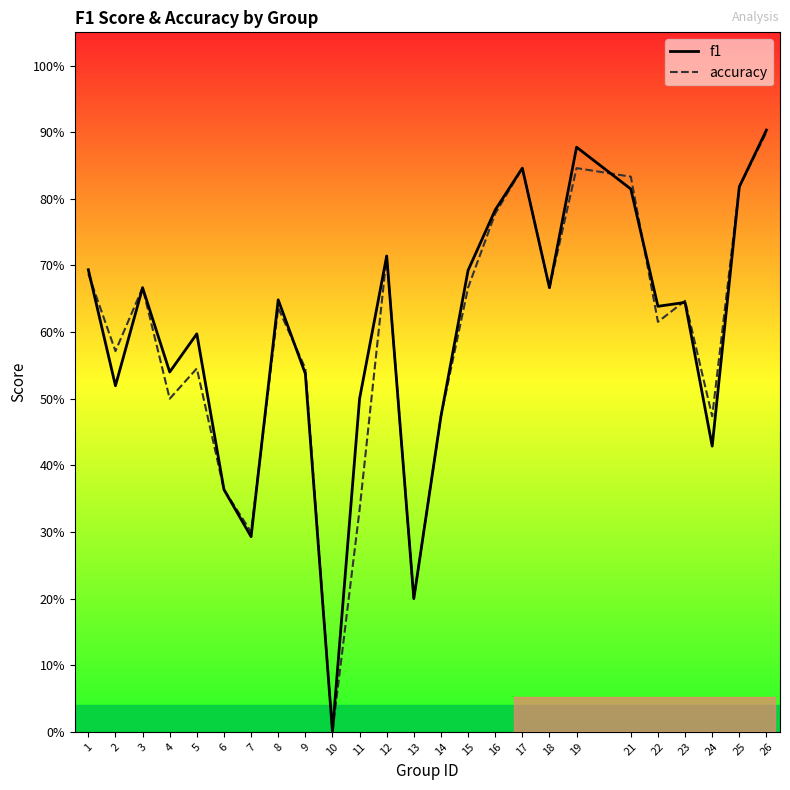

Which category has the highest value in the f1 series?

26